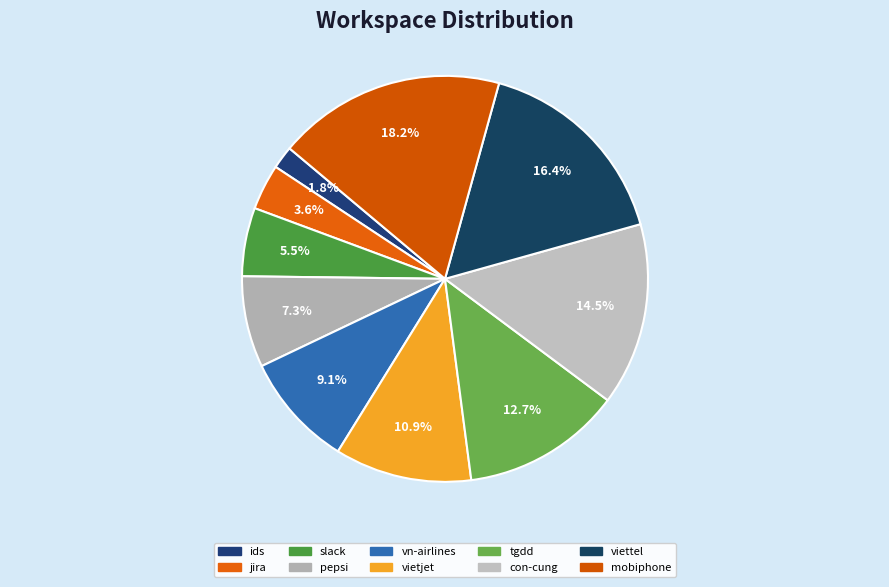

Which slice is the smallest?

ids